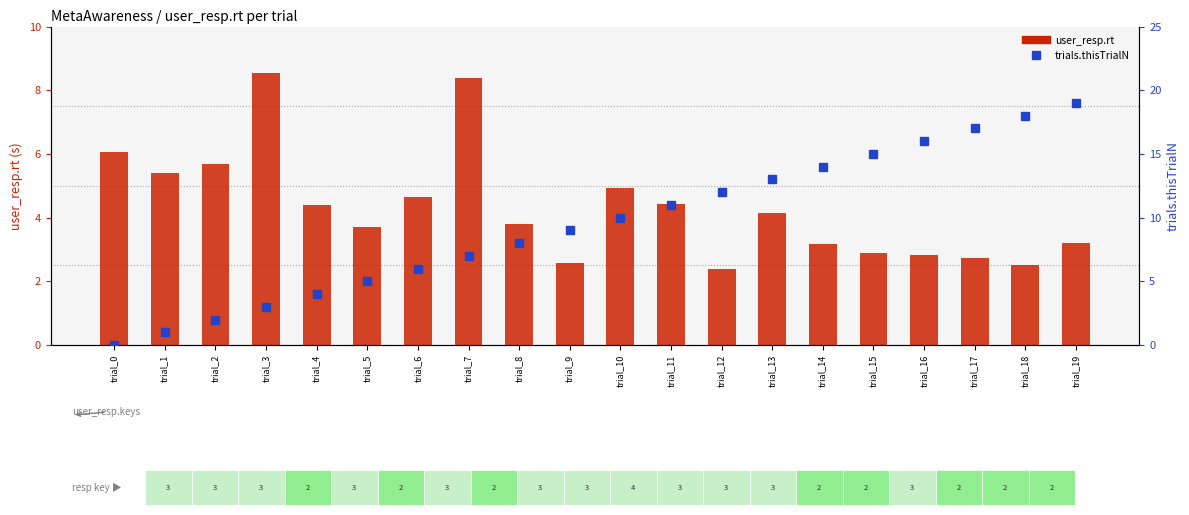

Reading left to right, extract all data points from this chart.

user_resp.rt: 6.1	5.4	5.7	8.5	4.4	3.7	4.7	8.4	3.8	2.6	4.9	4.4	2.4	4.1	3.2	2.9	2.8	2.7	2.5	3.2
trials.thisTrialN: 0.0	1.0	2.0	3.0	4.0	5.0	6.0	7.0	8.0	9.0	10.0	11.0	12.0	13.0	14.0	15.0	16.0	17.0	18.0	19.0